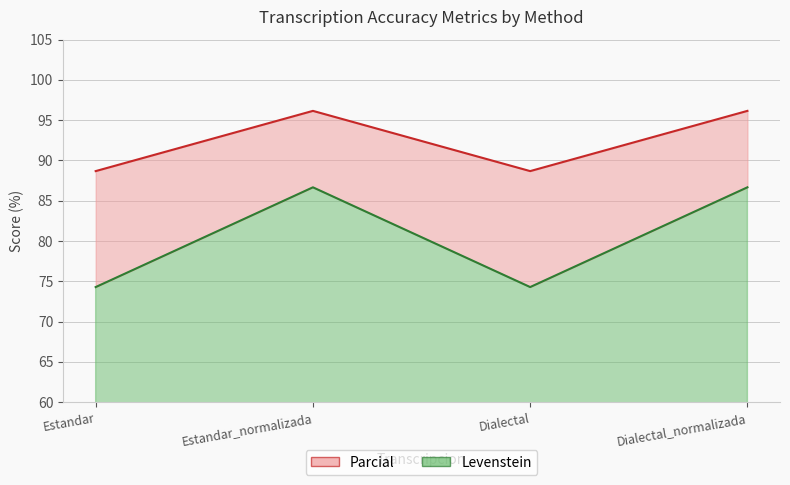

List the series in order of their overall mean, highest first.

Parcial, Levenstein